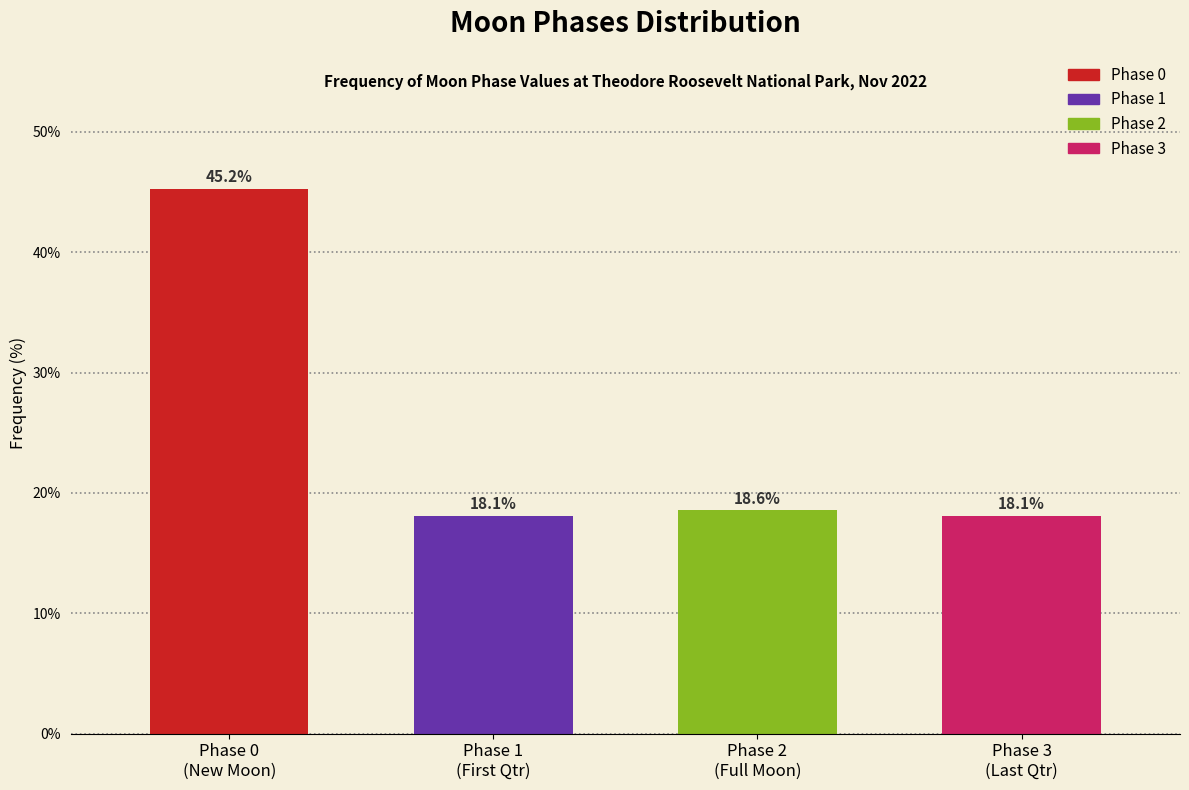

Reading right to left, extract all data points from this chart.

18.1	18.6	18.1	45.2